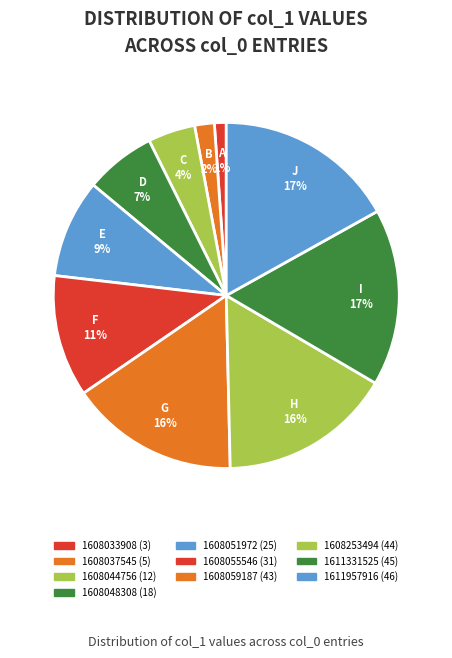

How many slices are in this pie chart?

10